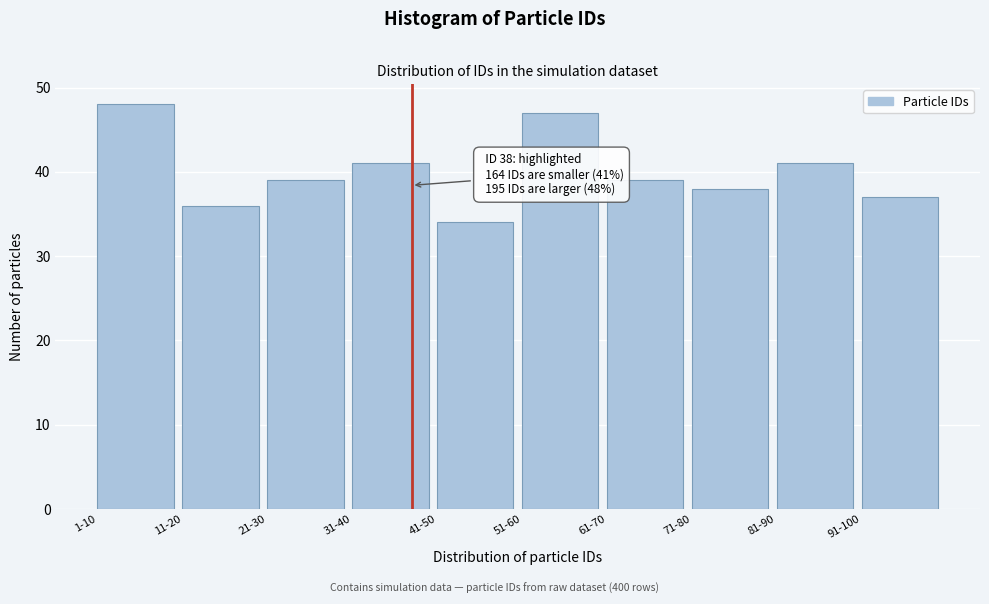

Reading left to right, list all the values displayed in this chart.

1-10=48	11-20=36	21-30=39	31-40=41	41-50=34	51-60=47	61-70=39	71-80=38	81-90=41	91-100=37